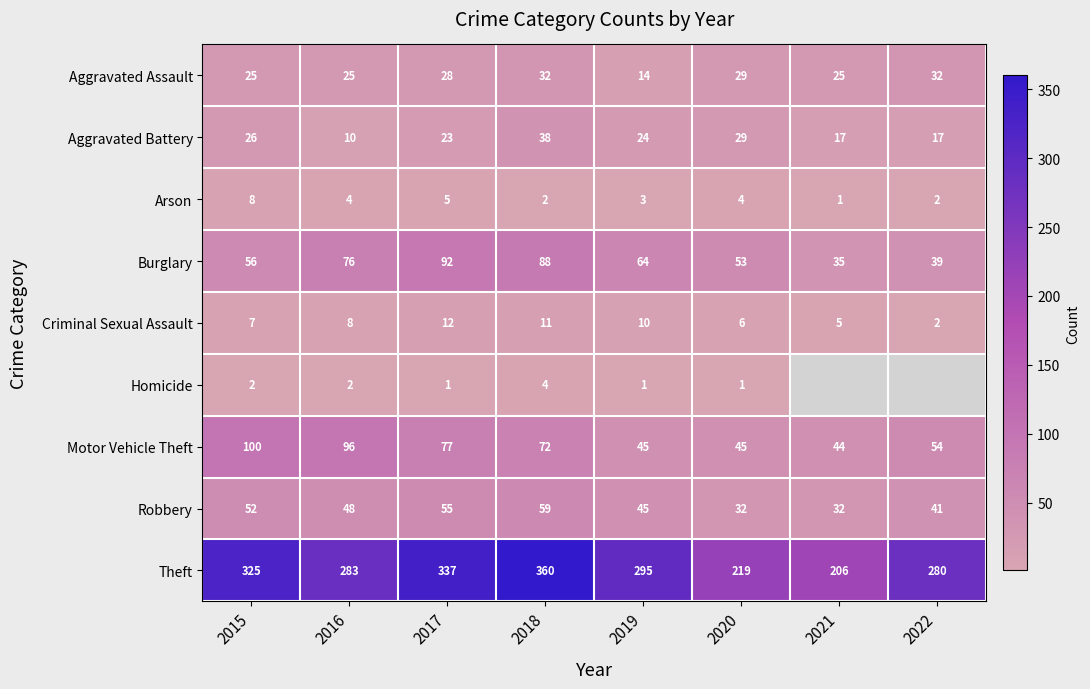

The value of Homicide at 2015 is 1.0. True or false?

False